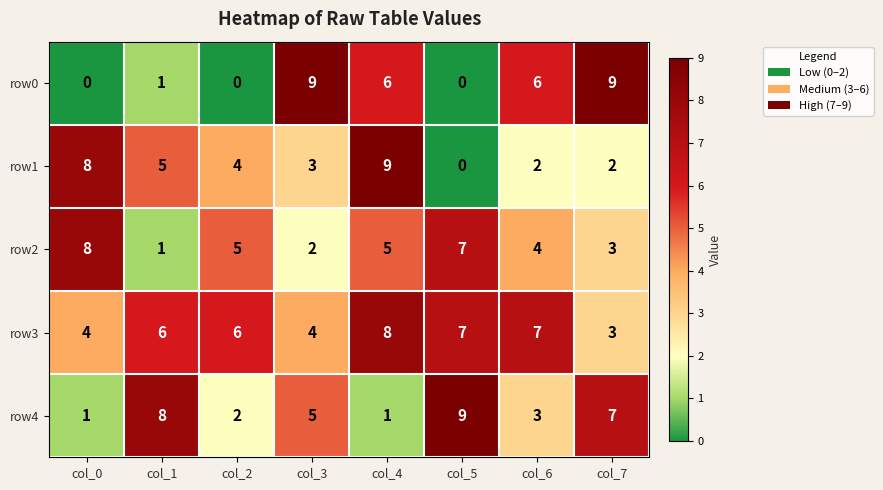

What is the difference between the maximum and minimum values in the row2 series?

7